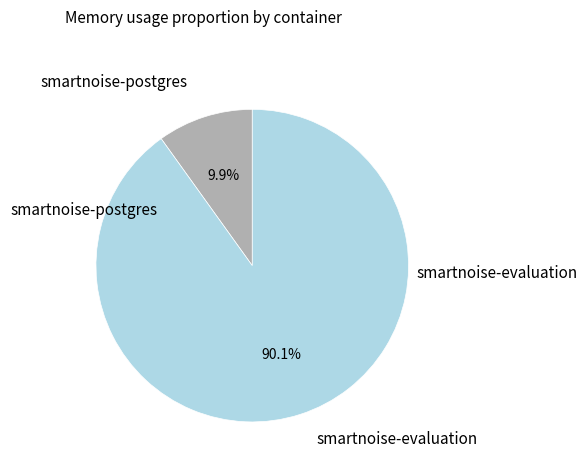

To the nearest percent, what is the combined percentage of smartnoise-postgres and smartnoise-evaluation?

100%